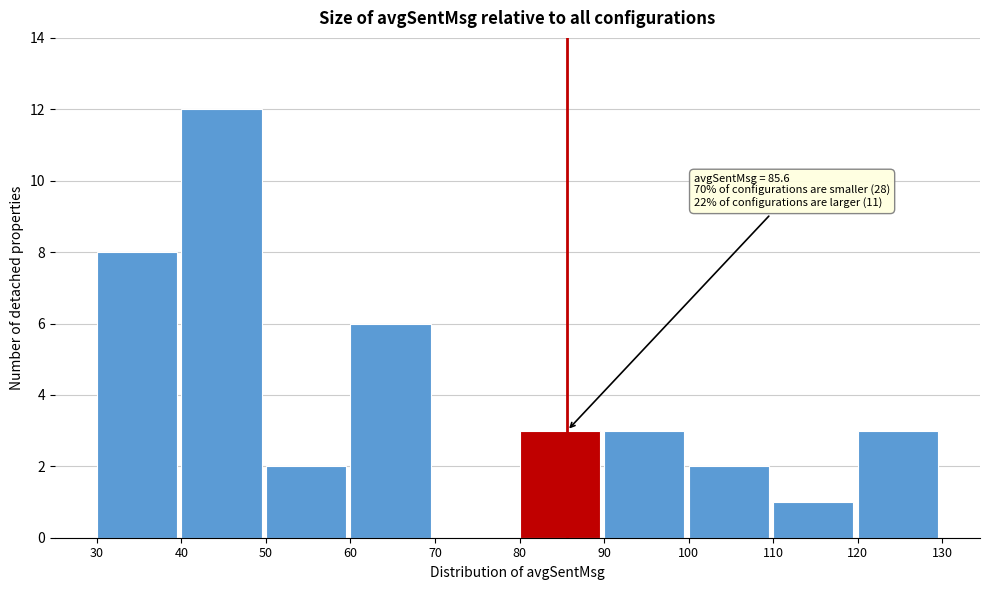

Which range on the x-axis has the tallest bar?

40 to 50